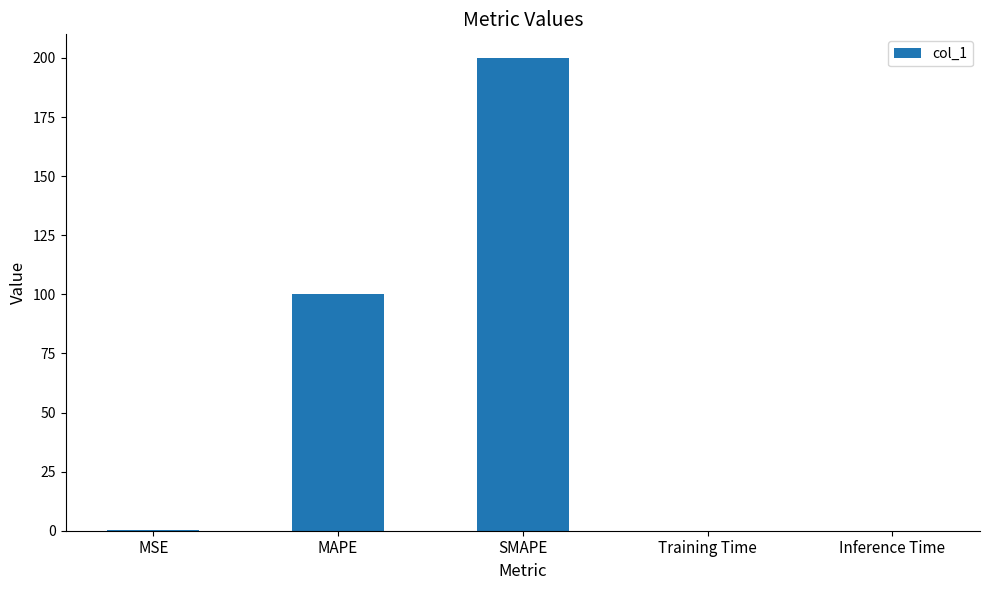

True or false: the data shows 0.0 at Training Time.

True